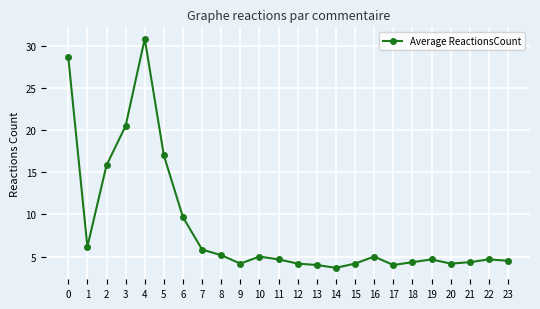

Between 16 and 20, which is larger?

16